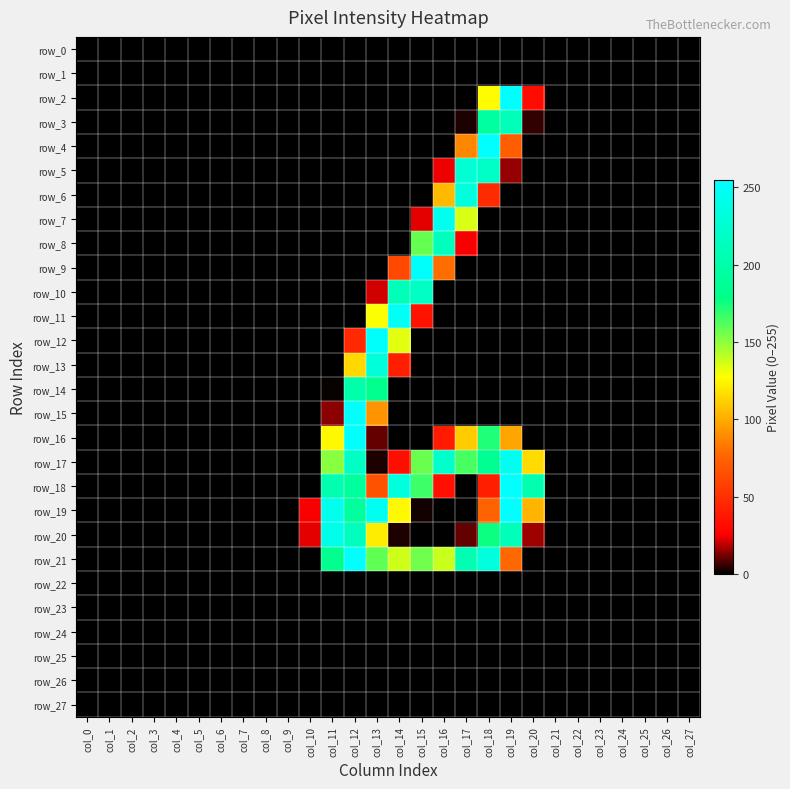

Reading left to right, extract all data points from this chart.

row_0: col_0=0	col_1=0	col_2=0	col_3=0	col_4=0	col_5=0	col_6=0	col_7=0	col_8=0	col_9=0	col_10=0	col_11=0	col_12=0	col_13=0	col_14=0	col_15=0	col_16=0	col_17=0	col_18=0	col_19=0	col_20=0	col_21=0	col_22=0	col_23=0	col_24=0	col_25=0	col_26=0	col_27=0
row_1: col_0=0	col_1=0	col_2=0	col_3=0	col_4=0	col_5=0	col_6=0	col_7=0	col_8=0	col_9=0	col_10=0	col_11=0	col_12=0	col_13=0	col_14=0	col_15=0	col_16=0	col_17=0	col_18=0	col_19=0	col_20=0	col_21=0	col_22=0	col_23=0	col_24=0	col_25=0	col_26=0	col_27=0
row_2: col_0=0	col_1=0	col_2=0	col_3=0	col_4=0	col_5=0	col_6=0	col_7=0	col_8=0	col_9=0	col_10=0	col_11=0	col_12=0	col_13=0	col_14=0	col_15=0	col_16=0	col_17=0	col_18=127	col_19=255	col_20=32	col_21=0	col_22=0	col_23=0	col_24=0	col_25=0	col_26=0	col_27=0
row_3: col_0=0	col_1=0	col_2=0	col_3=0	col_4=0	col_5=0	col_6=0	col_7=0	col_8=0	col_9=0	col_10=0	col_11=0	col_12=0	col_13=0	col_14=0	col_15=0	col_16=0	col_17=3	col_18=193	col_19=210	col_20=5	col_21=0	col_22=0	col_23=0	col_24=0	col_25=0	col_26=0	col_27=0
row_4: col_0=0	col_1=0	col_2=0	col_3=0	col_4=0	col_5=0	col_6=0	col_7=0	col_8=0	col_9=0	col_10=0	col_11=0	col_12=0	col_13=0	col_14=0	col_15=0	col_16=0	col_17=88	col_18=254	col_19=73	col_20=0	col_21=0	col_22=0	col_23=0	col_24=0	col_25=0	col_26=0	col_27=0
row_5: col_0=0	col_1=0	col_2=0	col_3=0	col_4=0	col_5=0	col_6=0	col_7=0	col_8=0	col_9=0	col_10=0	col_11=0	col_12=0	col_13=0	col_14=0	col_15=0	col_16=24	col_17=227	col_18=219	col_19=15	col_20=0	col_21=0	col_22=0	col_23=0	col_24=0	col_25=0	col_26=0	col_27=0
row_6: col_0=0	col_1=0	col_2=0	col_3=0	col_4=0	col_5=0	col_6=0	col_7=0	col_8=0	col_9=0	col_10=0	col_11=0	col_12=0	col_13=0	col_14=0	col_15=0	col_16=105	col_17=233	col_18=47	col_19=0	col_20=0	col_21=0	col_22=0	col_23=0	col_24=0	col_25=0	col_26=0	col_27=0
row_7: col_0=0	col_1=0	col_2=0	col_3=0	col_4=0	col_5=0	col_6=0	col_7=0	col_8=0	col_9=0	col_10=0	col_11=0	col_12=0	col_13=0	col_14=0	col_15=23	col_16=245	col_17=135	col_18=0	col_19=0	col_20=0	col_21=0	col_22=0	col_23=0	col_24=0	col_25=0	col_26=0	col_27=0
row_8: col_0=0	col_1=0	col_2=0	col_3=0	col_4=0	col_5=0	col_6=0	col_7=0	col_8=0	col_9=0	col_10=0	col_11=0	col_12=0	col_13=0	col_14=0	col_15=158	col_16=213	col_17=25	col_18=0	col_19=0	col_20=0	col_21=0	col_22=0	col_23=0	col_24=0	col_25=0	col_26=0	col_27=0
row_9: col_0=0	col_1=0	col_2=0	col_3=0	col_4=0	col_5=0	col_6=0	col_7=0	col_8=0	col_9=0	col_10=0	col_11=0	col_12=0	col_13=0	col_14=62	col_15=253	col_16=79	col_17=0	col_18=0	col_19=0	col_20=0	col_21=0	col_22=0	col_23=0	col_24=0	col_25=0	col_26=0	col_27=0
row_10: col_0=0	col_1=0	col_2=0	col_3=0	col_4=0	col_5=0	col_6=0	col_7=0	col_8=0	col_9=0	col_10=0	col_11=0	col_12=0	col_13=21	col_14=210	col_15=218	col_16=0	col_17=0	col_18=0	col_19=0	col_20=0	col_21=0	col_22=0	col_23=0	col_24=0	col_25=0	col_26=0	col_27=0
row_11: col_0=0	col_1=0	col_2=0	col_3=0	col_4=0	col_5=0	col_6=0	col_7=0	col_8=0	col_9=0	col_10=0	col_11=0	col_12=0	col_13=128	col_14=248	col_15=35	col_16=0	col_17=0	col_18=0	col_19=0	col_20=0	col_21=0	col_22=0	col_23=0	col_24=0	col_25=0	col_26=0	col_27=0
row_12: col_0=0	col_1=0	col_2=0	col_3=0	col_4=0	col_5=0	col_6=0	col_7=0	col_8=0	col_9=0	col_10=0	col_11=0	col_12=46	col_13=253	col_14=133	col_15=0	col_16=0	col_17=0	col_18=0	col_19=0	col_20=0	col_21=0	col_22=0	col_23=0	col_24=0	col_25=0	col_26=0	col_27=0
row_13: col_0=0	col_1=0	col_2=0	col_3=0	col_4=0	col_5=0	col_6=0	col_7=0	col_8=0	col_9=0	col_10=0	col_11=0	col_12=115	col_13=231	col_14=41	col_15=0	col_16=0	col_17=0	col_18=0	col_19=0	col_20=0	col_21=0	col_22=0	col_23=0	col_24=0	col_25=0	col_26=0	col_27=0
row_14: col_0=0	col_1=0	col_2=0	col_3=0	col_4=0	col_5=0	col_6=0	col_7=0	col_8=0	col_9=0	col_10=0	col_11=1	col_12=201	col_13=181	col_14=0	col_15=0	col_16=0	col_17=0	col_18=0	col_19=0	col_20=0	col_21=0	col_22=0	col_23=0	col_24=0	col_25=0	col_26=0	col_27=0
row_15: col_0=0	col_1=0	col_2=0	col_3=0	col_4=0	col_5=0	col_6=0	col_7=0	col_8=0	col_9=0	col_10=0	col_11=14	col_12=254	col_13=92	col_14=0	col_15=0	col_16=0	col_17=0	col_18=0	col_19=0	col_20=0	col_21=0	col_22=0	col_23=0	col_24=0	col_25=0	col_26=0	col_27=0
row_16: col_0=0	col_1=0	col_2=0	col_3=0	col_4=0	col_5=0	col_6=0	col_7=0	col_8=0	col_9=0	col_10=0	col_11=126	col_12=254	col_13=10	col_14=0	col_15=0	col_16=39	col_17=111	col_18=172	col_19=98	col_20=0	col_21=0	col_22=0	col_23=0	col_24=0	col_25=0	col_26=0	col_27=0
row_17: col_0=0	col_1=0	col_2=0	col_3=0	col_4=0	col_5=0	col_6=0	col_7=0	col_8=0	col_9=0	col_10=0	col_11=151	col_12=217	col_13=3	col_14=33	col_15=157	col_16=222	col_17=164	col_18=185	col_19=246	col_20=116	col_21=0	col_22=0	col_23=0	col_24=0	col_25=0	col_26=0	col_27=0
row_18: col_0=0	col_1=0	col_2=0	col_3=0	col_4=0	col_5=0	col_6=0	col_7=0	col_8=0	col_9=0	col_10=0	col_11=205	col_12=192	col_13=67	col_14=233	col_15=166	col_16=34	col_17=0	col_18=41	col_19=254	col_20=203	col_21=0	col_22=0	col_23=0	col_24=0	col_25=0	col_26=0	col_27=0
row_19: col_0=0	col_1=0	col_2=0	col_3=0	col_4=0	col_5=0	col_6=0	col_7=0	col_8=0	col_9=0	col_10=25	col_11=244	col_12=192	col_13=246	col_14=126	col_15=2	col_16=0	col_17=0	col_18=75	col_19=254	col_20=103	col_21=0	col_22=0	col_23=0	col_24=0	col_25=0	col_26=0	col_27=0
row_20: col_0=0	col_1=0	col_2=0	col_3=0	col_4=0	col_5=0	col_6=0	col_7=0	col_8=0	col_9=0	col_10=23	col_11=242	col_12=214	col_13=122	col_14=3	col_15=0	col_16=0	col_17=10	col_18=176	col_19=210	col_20=16	col_21=0	col_22=0	col_23=0	col_24=0	col_25=0	col_26=0	col_27=0
row_21: col_0=0	col_1=0	col_2=0	col_3=0	col_4=0	col_5=0	col_6=0	col_7=0	col_8=0	col_9=0	col_10=0	col_11=183	col_12=254	col_13=159	col_14=137	col_15=156	col_16=138	col_17=206	col_18=233	col_19=77	col_20=0	col_21=0	col_22=0	col_23=0	col_24=0	col_25=0	col_26=0	col_27=0
row_22: col_0=0	col_1=0	col_2=0	col_3=0	col_4=0	col_5=0	col_6=0	col_7=0	col_8=0	col_9=0	col_10=0	col_11=0	col_12=0	col_13=0	col_14=0	col_15=0	col_16=0	col_17=0	col_18=0	col_19=0	col_20=0	col_21=0	col_22=0	col_23=0	col_24=0	col_25=0	col_26=0	col_27=0
row_23: col_0=0	col_1=0	col_2=0	col_3=0	col_4=0	col_5=0	col_6=0	col_7=0	col_8=0	col_9=0	col_10=0	col_11=0	col_12=0	col_13=0	col_14=0	col_15=0	col_16=0	col_17=0	col_18=0	col_19=0	col_20=0	col_21=0	col_22=0	col_23=0	col_24=0	col_25=0	col_26=0	col_27=0
row_24: col_0=0	col_1=0	col_2=0	col_3=0	col_4=0	col_5=0	col_6=0	col_7=0	col_8=0	col_9=0	col_10=0	col_11=0	col_12=0	col_13=0	col_14=0	col_15=0	col_16=0	col_17=0	col_18=0	col_19=0	col_20=0	col_21=0	col_22=0	col_23=0	col_24=0	col_25=0	col_26=0	col_27=0
row_25: col_0=0	col_1=0	col_2=0	col_3=0	col_4=0	col_5=0	col_6=0	col_7=0	col_8=0	col_9=0	col_10=0	col_11=0	col_12=0	col_13=0	col_14=0	col_15=0	col_16=0	col_17=0	col_18=0	col_19=0	col_20=0	col_21=0	col_22=0	col_23=0	col_24=0	col_25=0	col_26=0	col_27=0
row_26: col_0=0	col_1=0	col_2=0	col_3=0	col_4=0	col_5=0	col_6=0	col_7=0	col_8=0	col_9=0	col_10=0	col_11=0	col_12=0	col_13=0	col_14=0	col_15=0	col_16=0	col_17=0	col_18=0	col_19=0	col_20=0	col_21=0	col_22=0	col_23=0	col_24=0	col_25=0	col_26=0	col_27=0
row_27: col_0=0	col_1=0	col_2=0	col_3=0	col_4=0	col_5=0	col_6=0	col_7=0	col_8=0	col_9=0	col_10=0	col_11=0	col_12=0	col_13=0	col_14=0	col_15=0	col_16=0	col_17=0	col_18=0	col_19=0	col_20=0	col_21=0	col_22=0	col_23=0	col_24=0	col_25=0	col_26=0	col_27=0